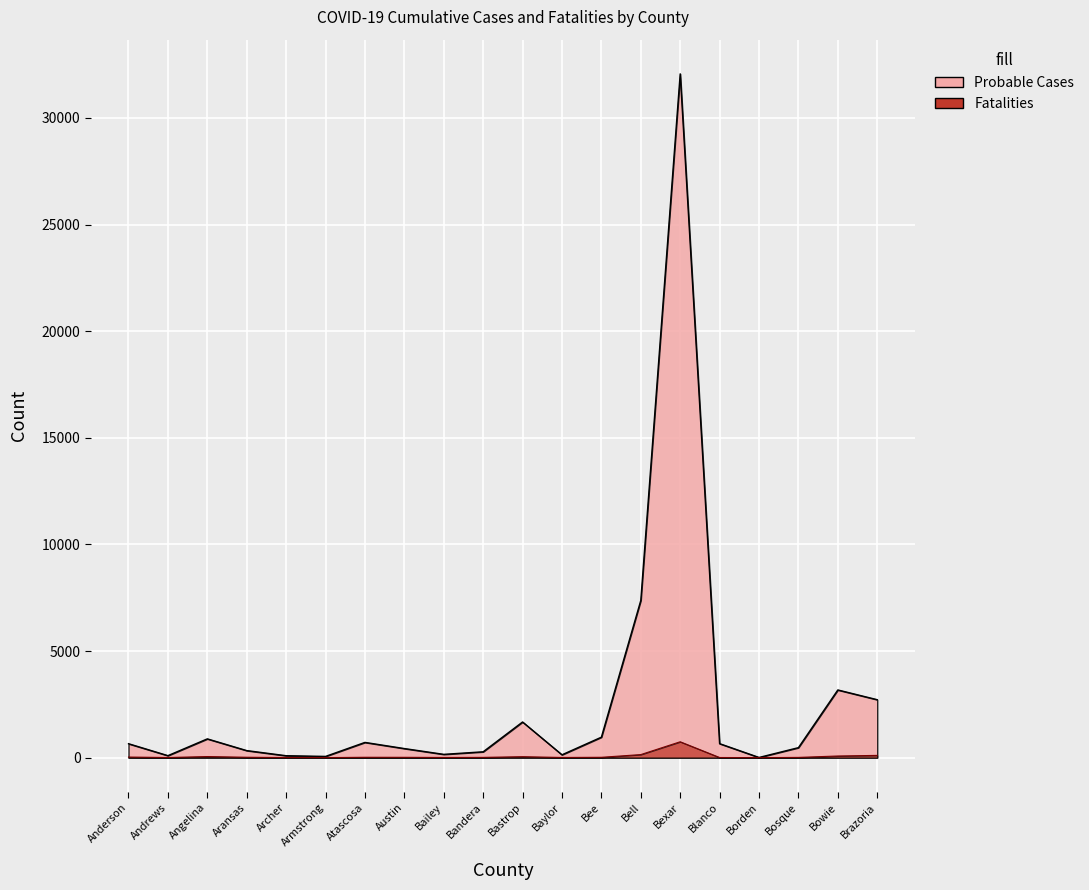

True or false: Fatalities has a value of 143 at Bell.

True